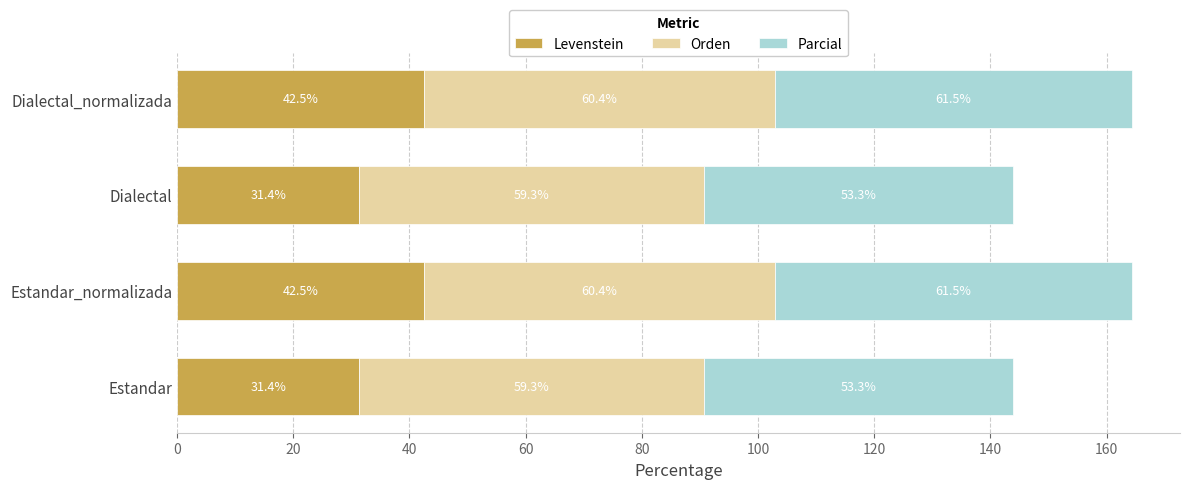

What is the difference between the maximum and minimum values in the Levenstein series?

11.1